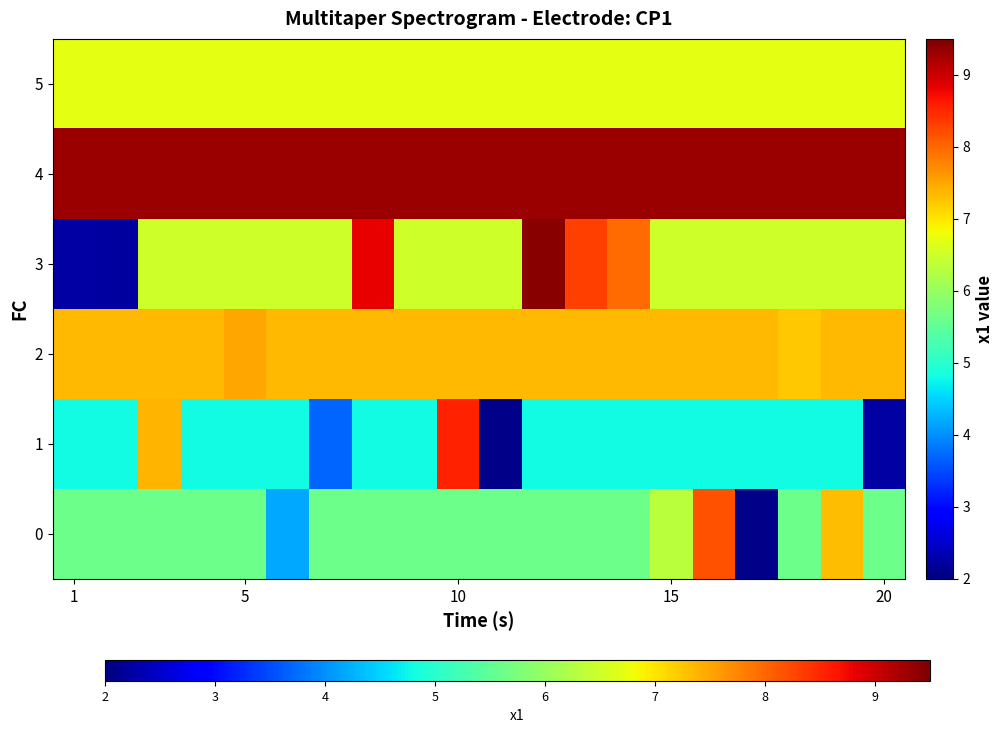

Rank the series by their maximum value, from lowest to highest.

5, 2, 0, 1, 4, 3